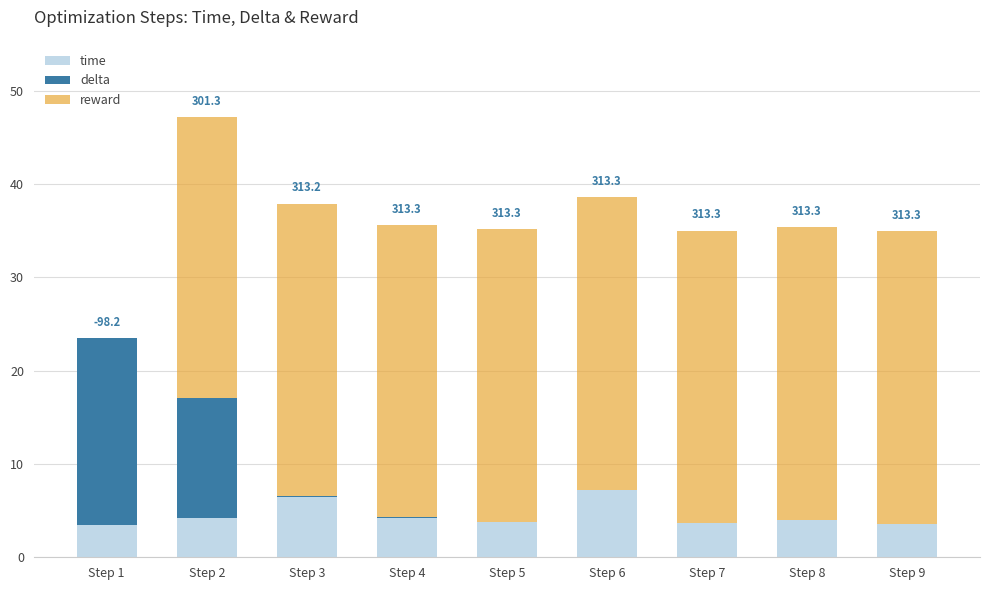

What is the maximum value for time?

7.2